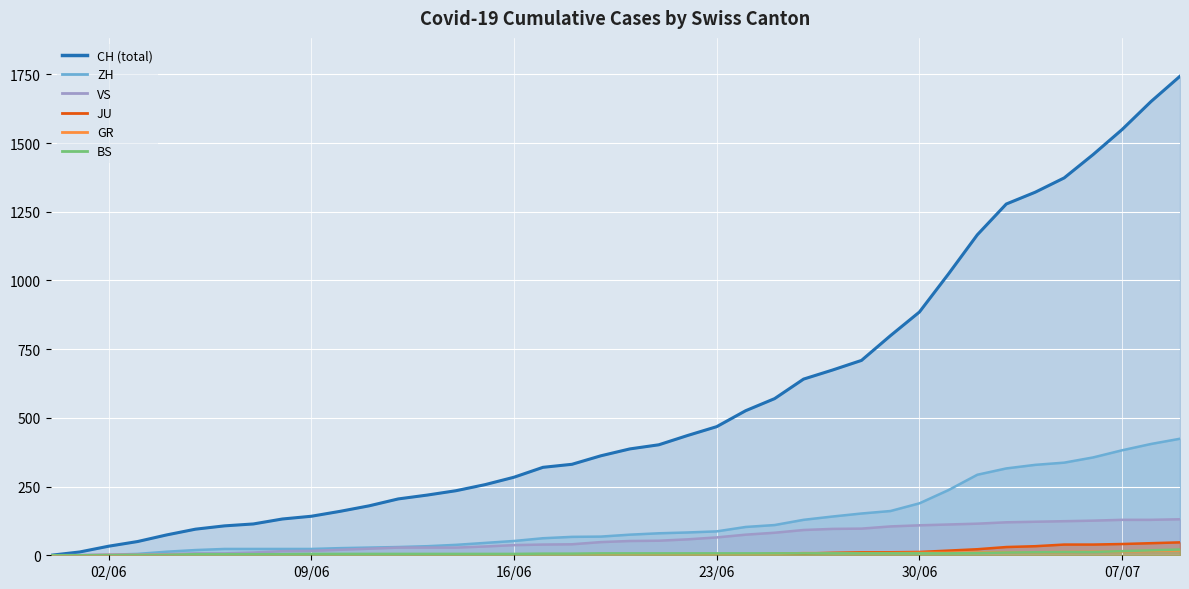

True or false: VS and ZH cross at least once.

False